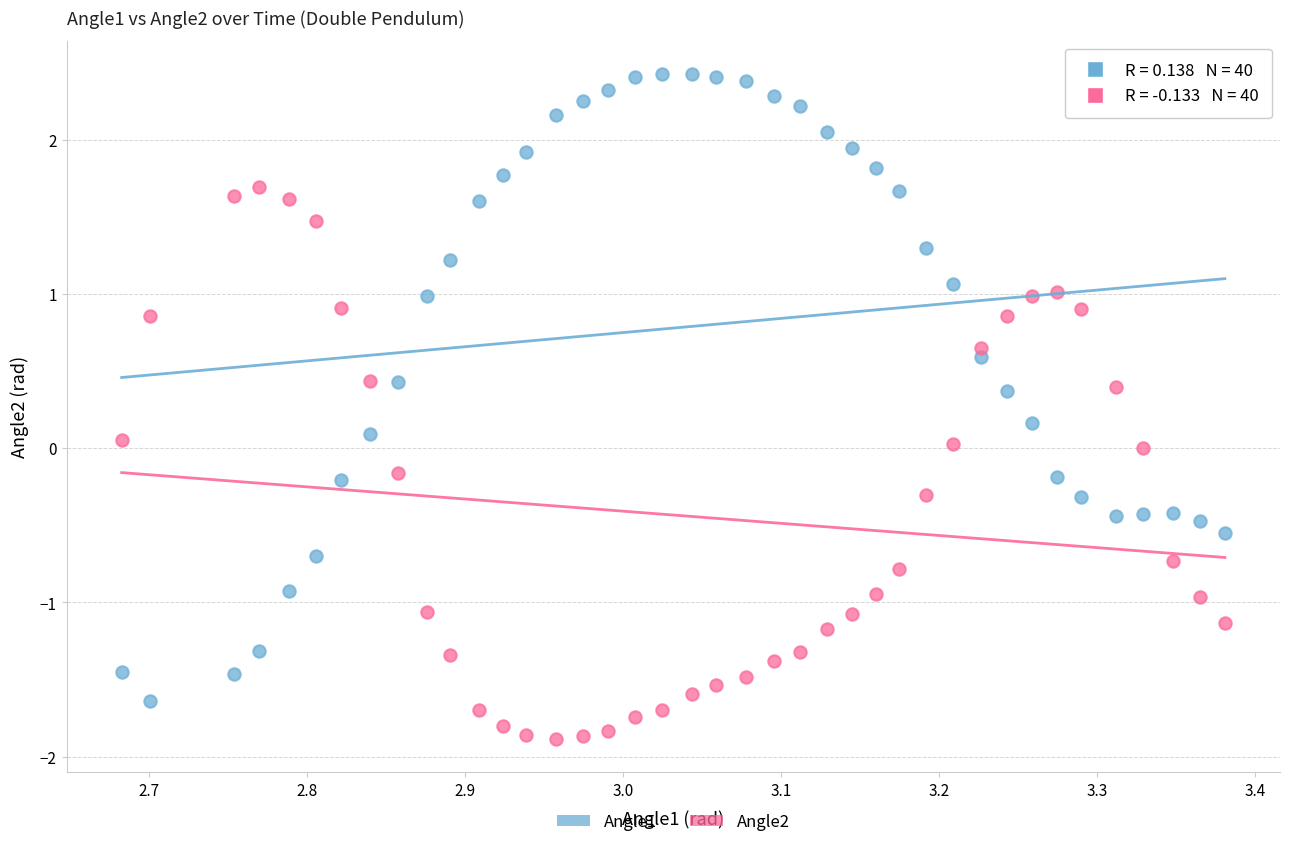

Which series contains the lowest Y value?

Angle2